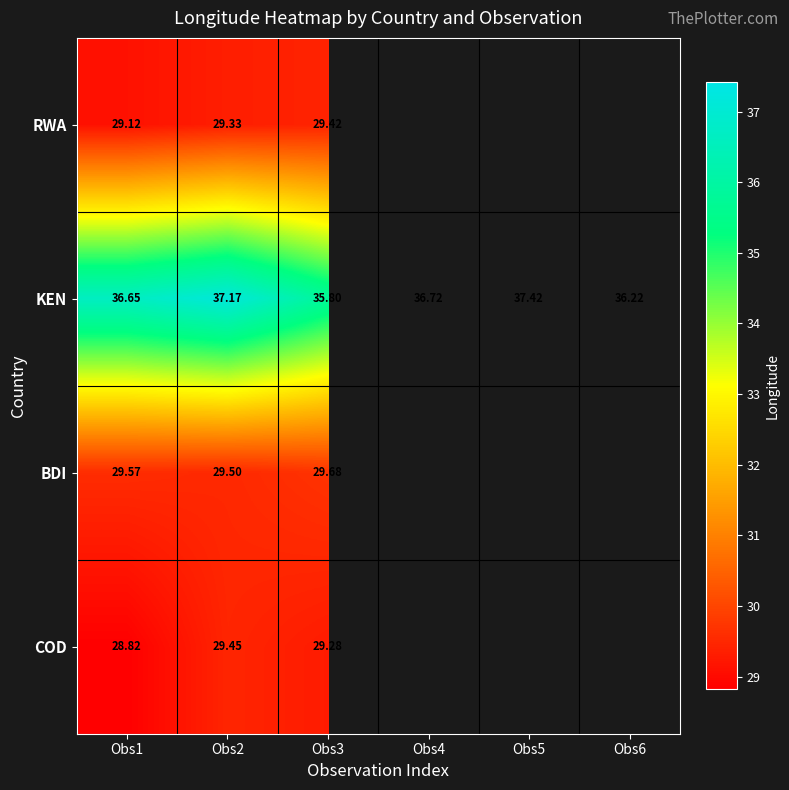

Which series changed the most between Obs1 and Obs2?

COD